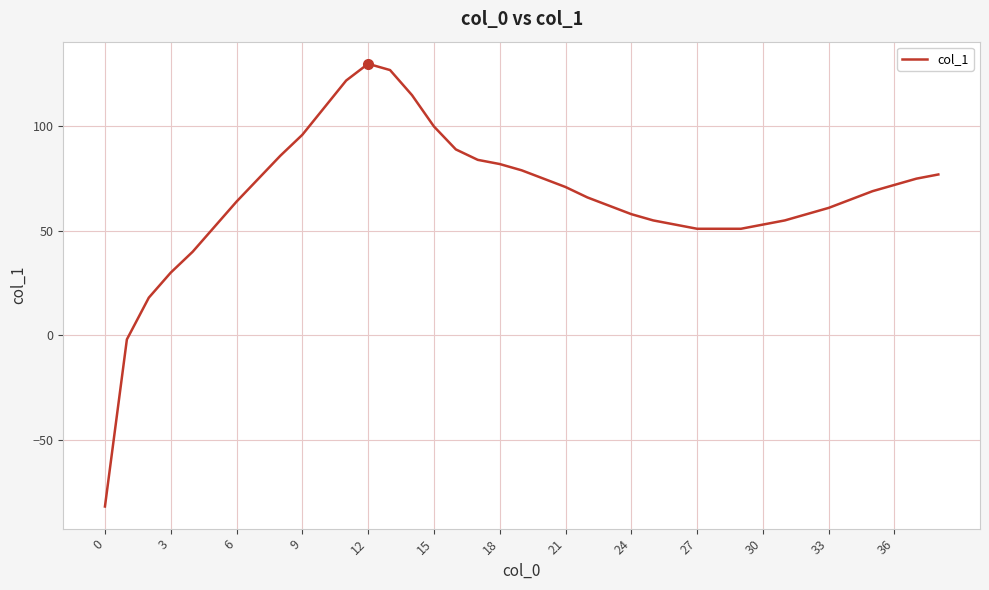

What is the smallest value displayed?

-82